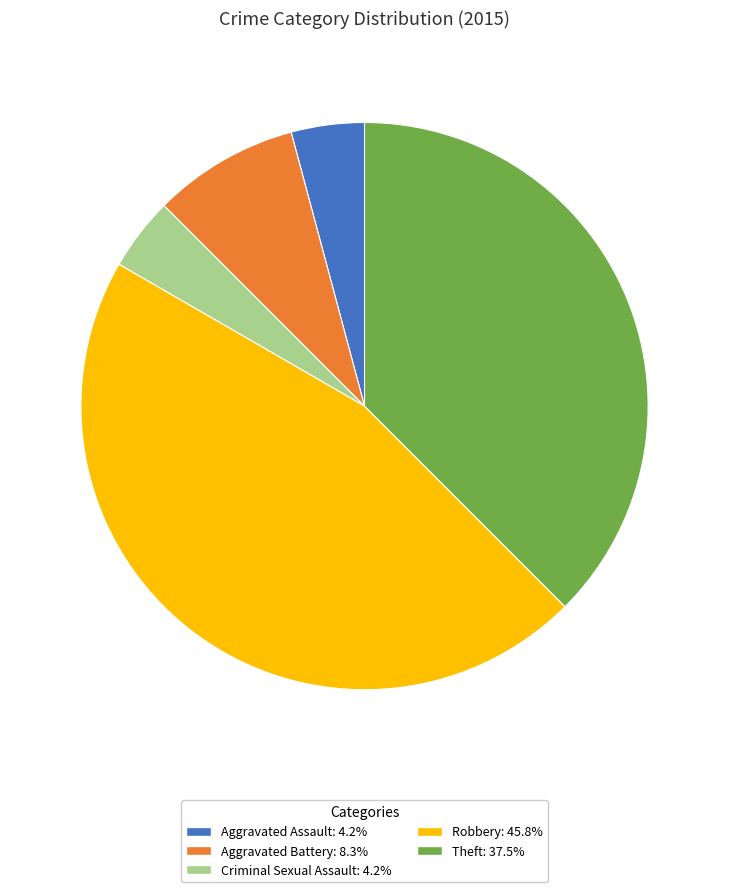

Do Aggravated Assault and Criminal Sexual Assault together represent more than half of the pie?

No